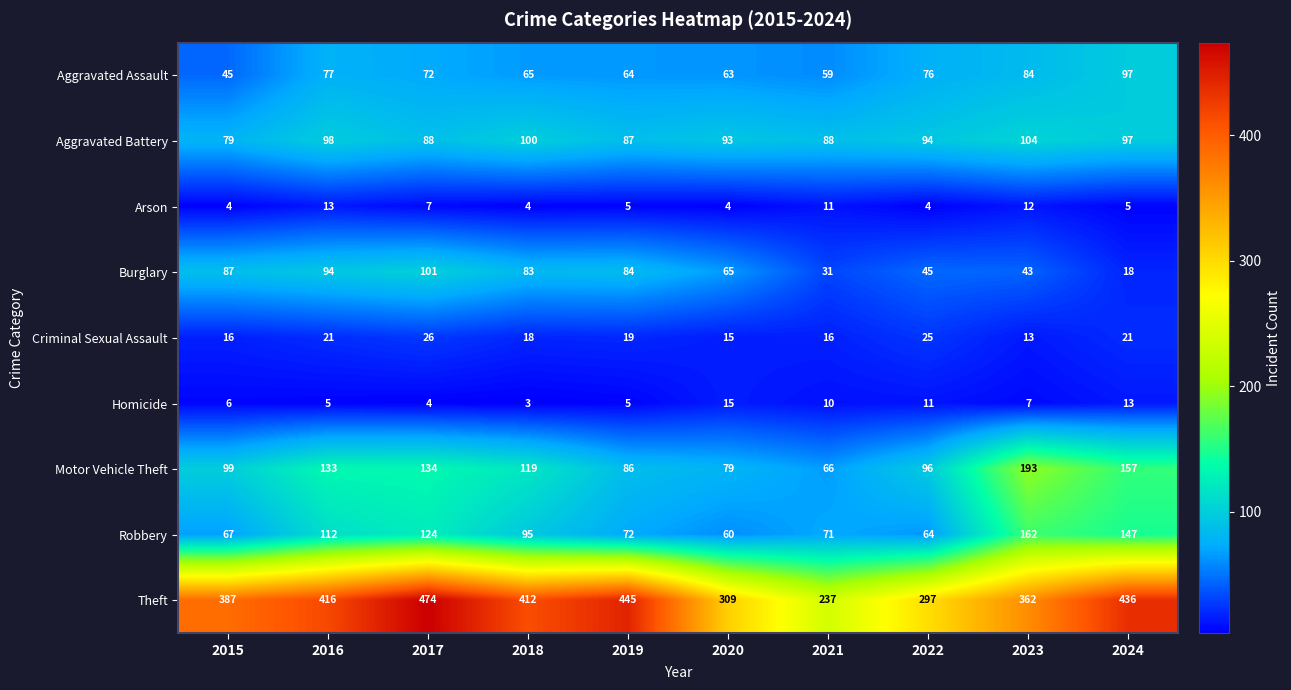

The value of Burglary at 2024 is 18. True or false?

True